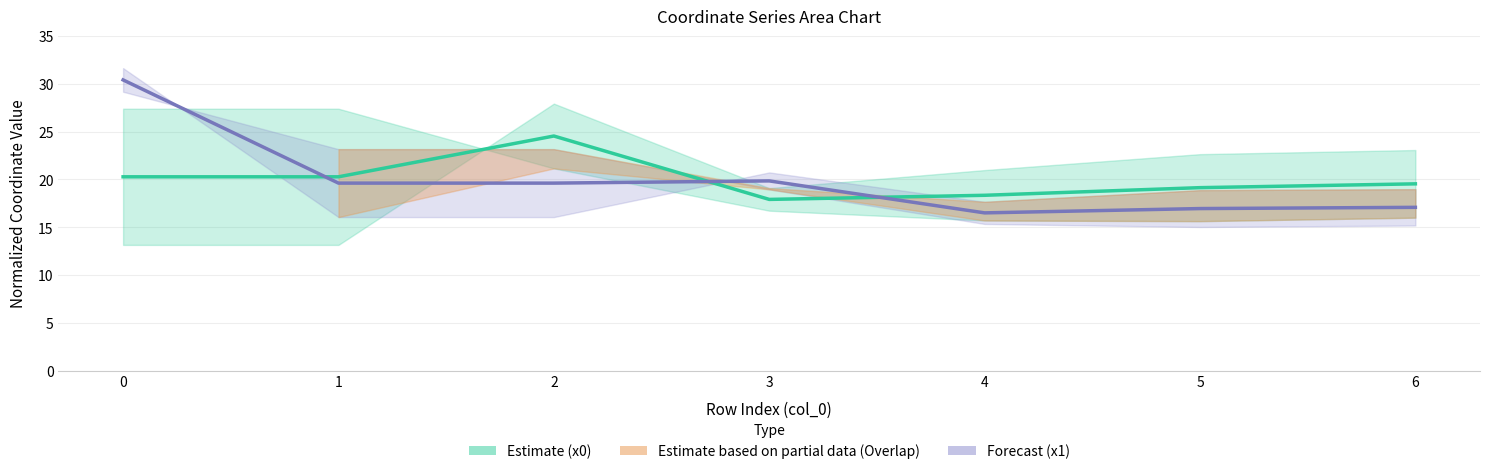

Is the value of x1 (Forecast) at 6 greater than the value of x0 (Estimate) at 0?

No